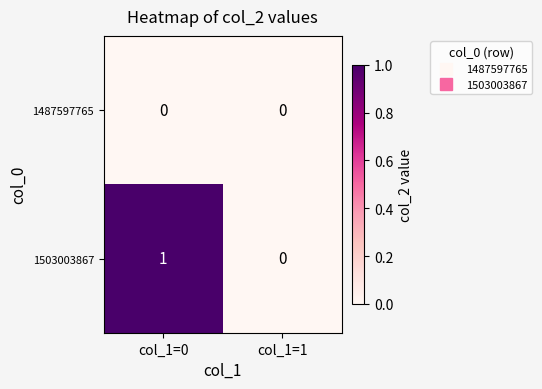

Reading left to right, transcribe all the data shown in this chart.

1487597765: 0	0
1503003867: 1	0